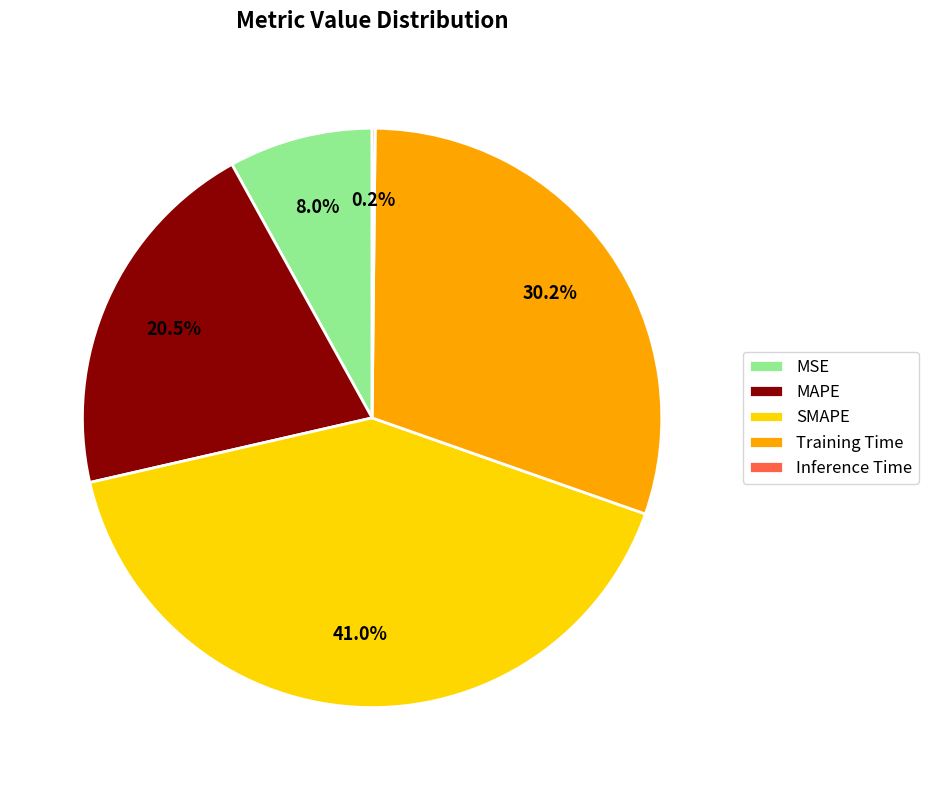

Do MSE and SMAPE together represent more than half of the pie?

No